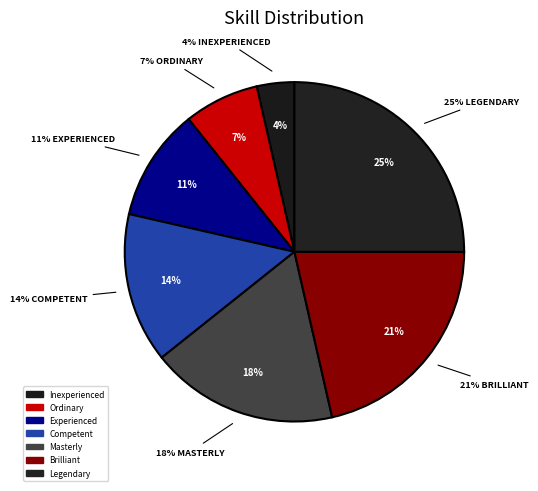

How many segments does this pie chart have?

7